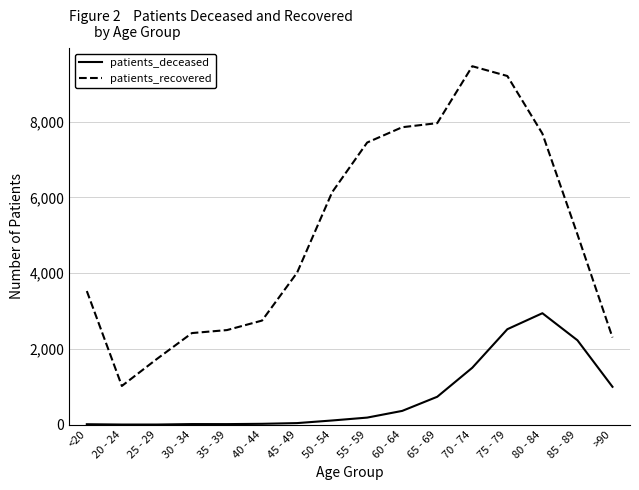

What is the minimum value for patients_recovered?

1021